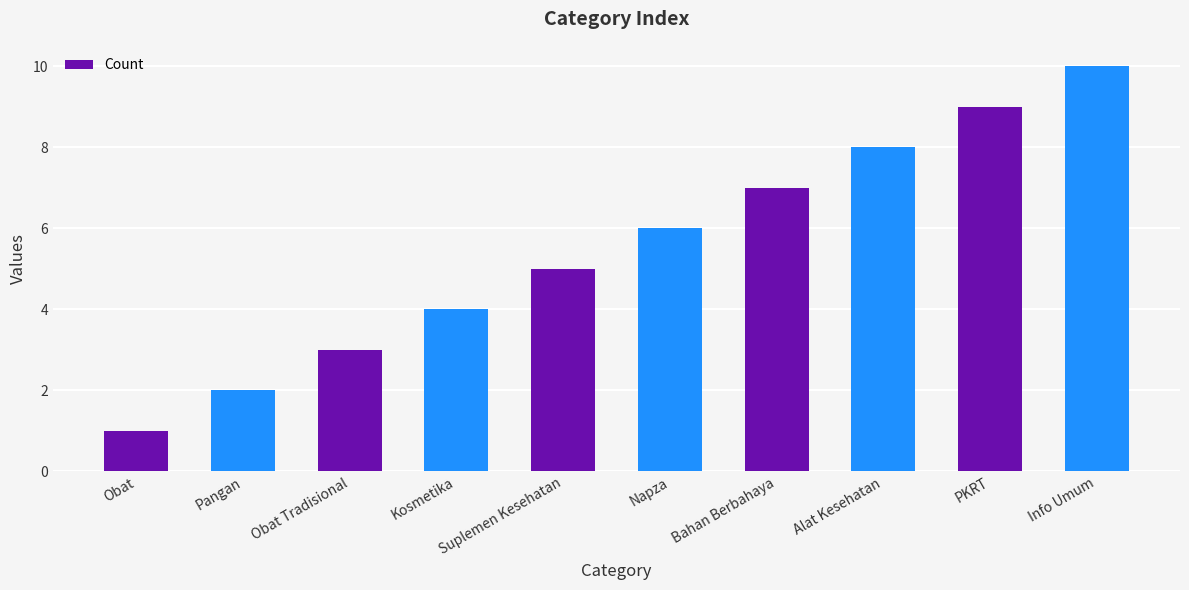

Which has a higher value, PKRT or Info Umum?

Info Umum